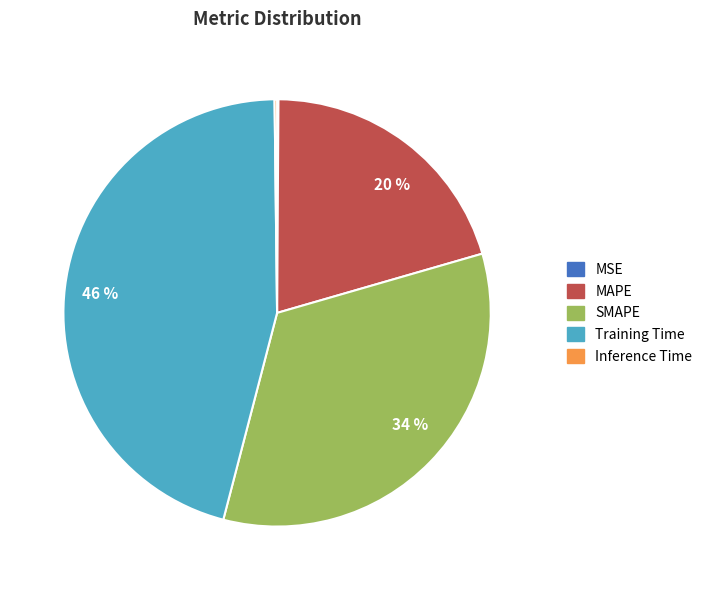

Is there a majority slice in this chart?

No